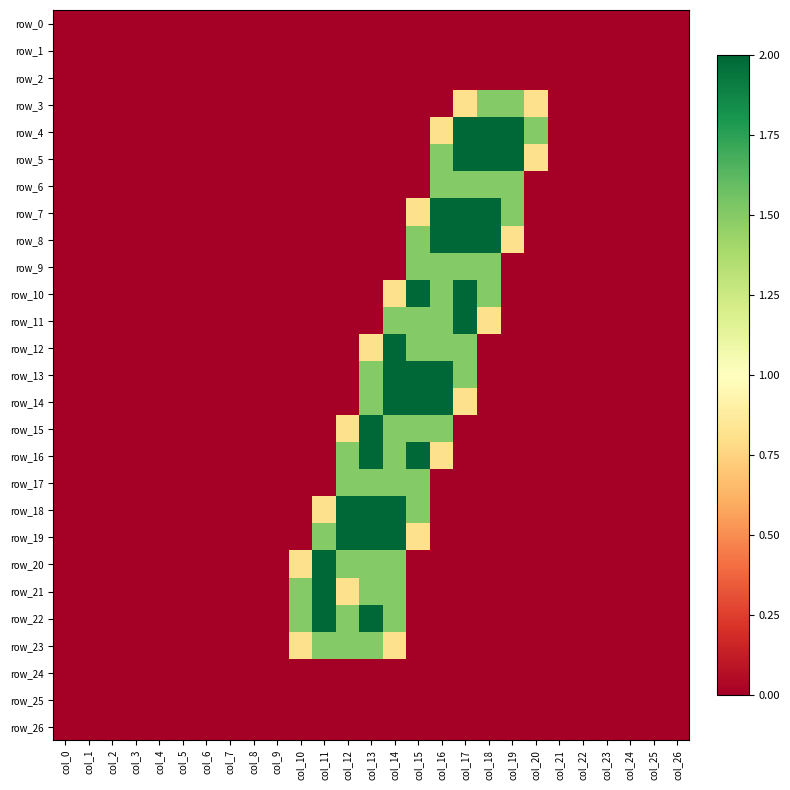

How many data points does each series have?

27